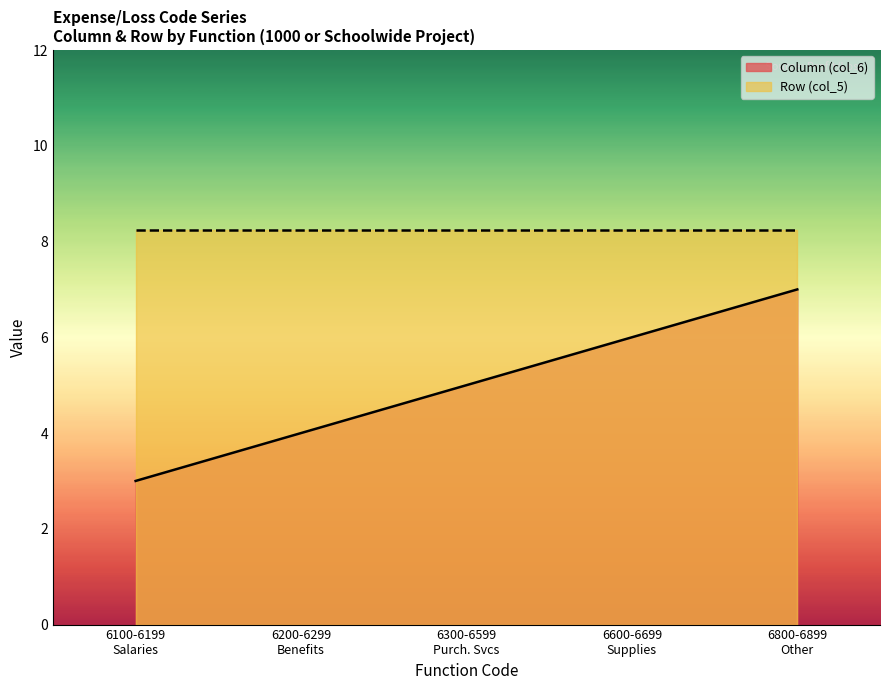

Which series has the largest total across all categories?

Row (col_5)